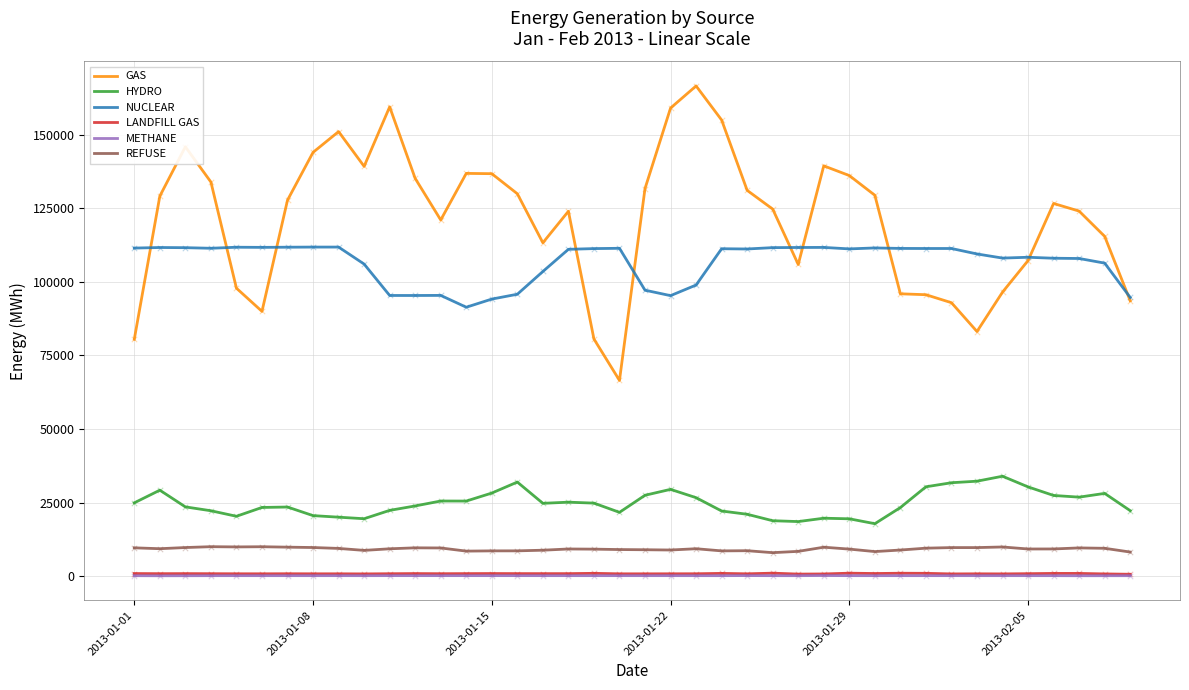

Which series has the widest spread of values?

GAS